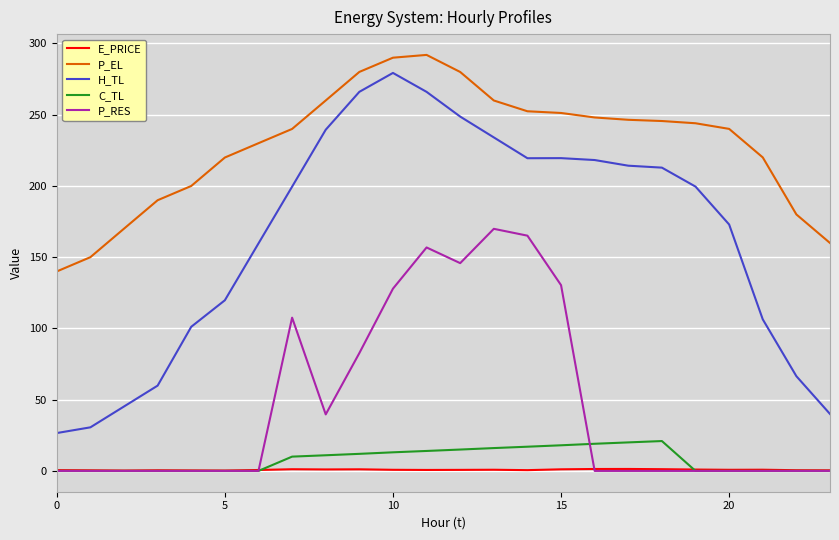

True or false: P_RES and P_EL cross at least once.

False